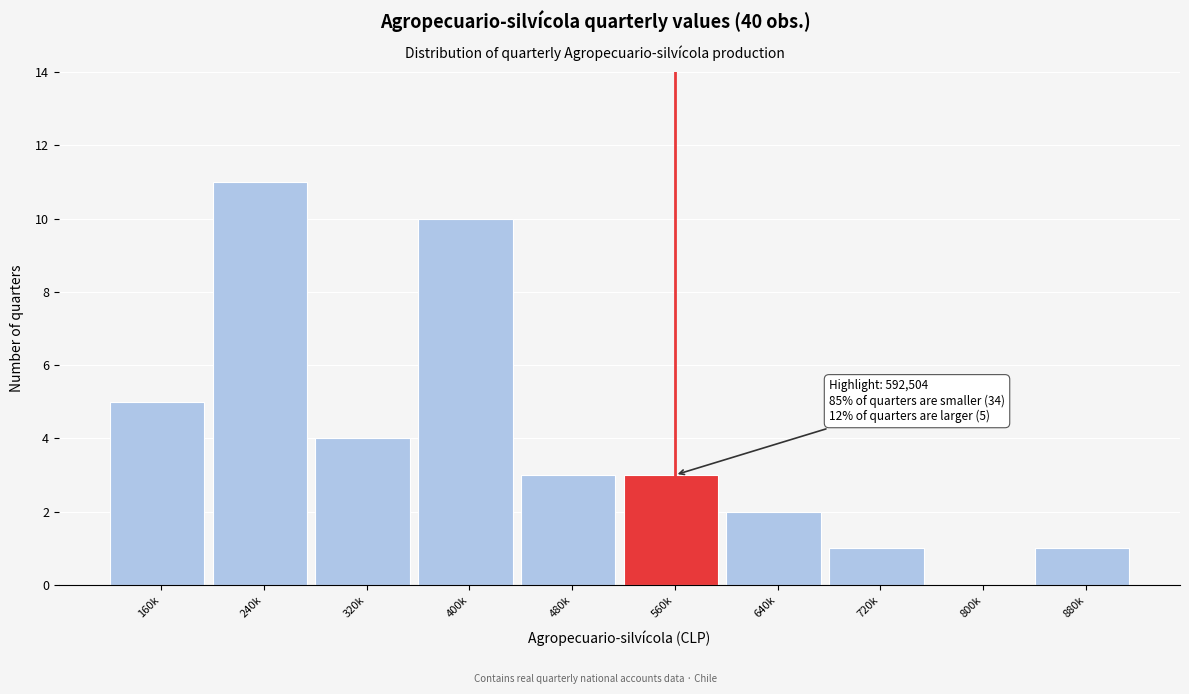

Reading left to right, what are all the values shown in this chart?

160k=5	240k=11	320k=4	400k=10	480k=3	560k=3	640k=2	720k=1	800k=0	880k=1